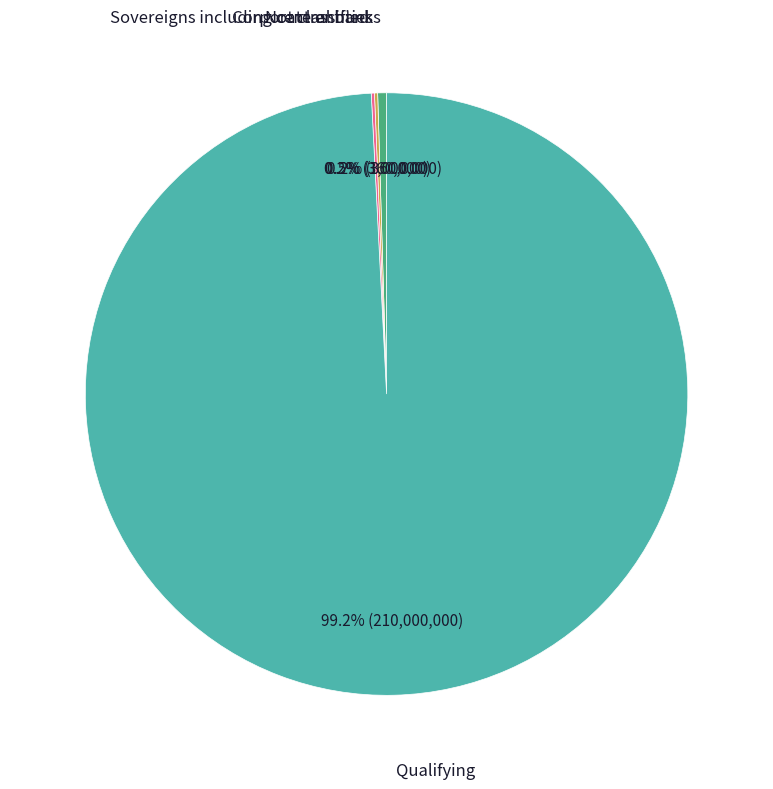

Is there a majority slice in this chart?

Yes